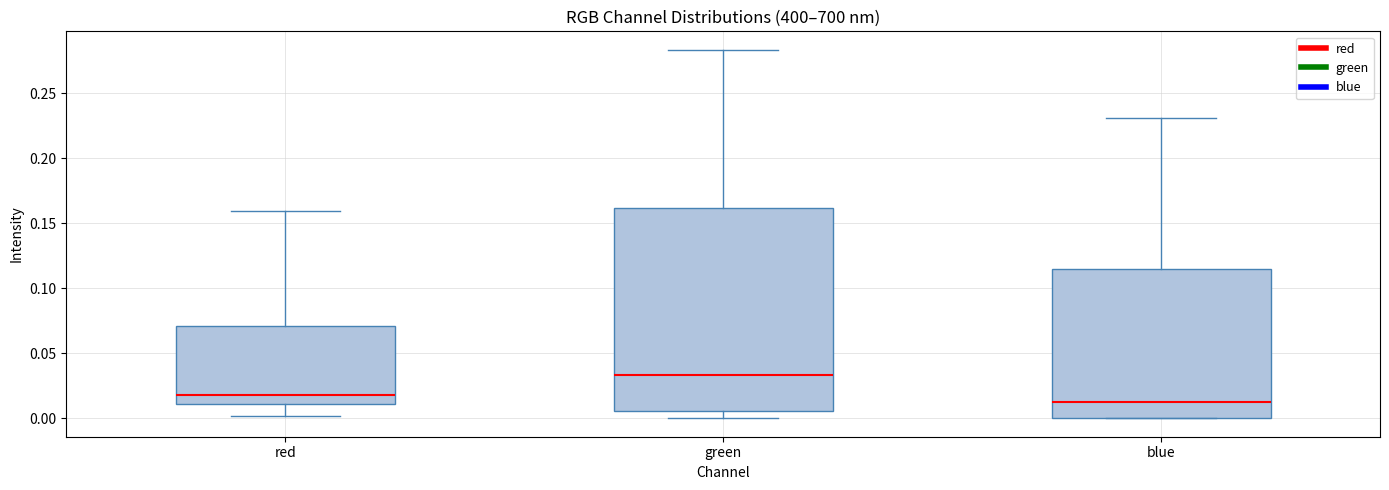

Which box is the tallest, from its lower edge to its upper edge?

green